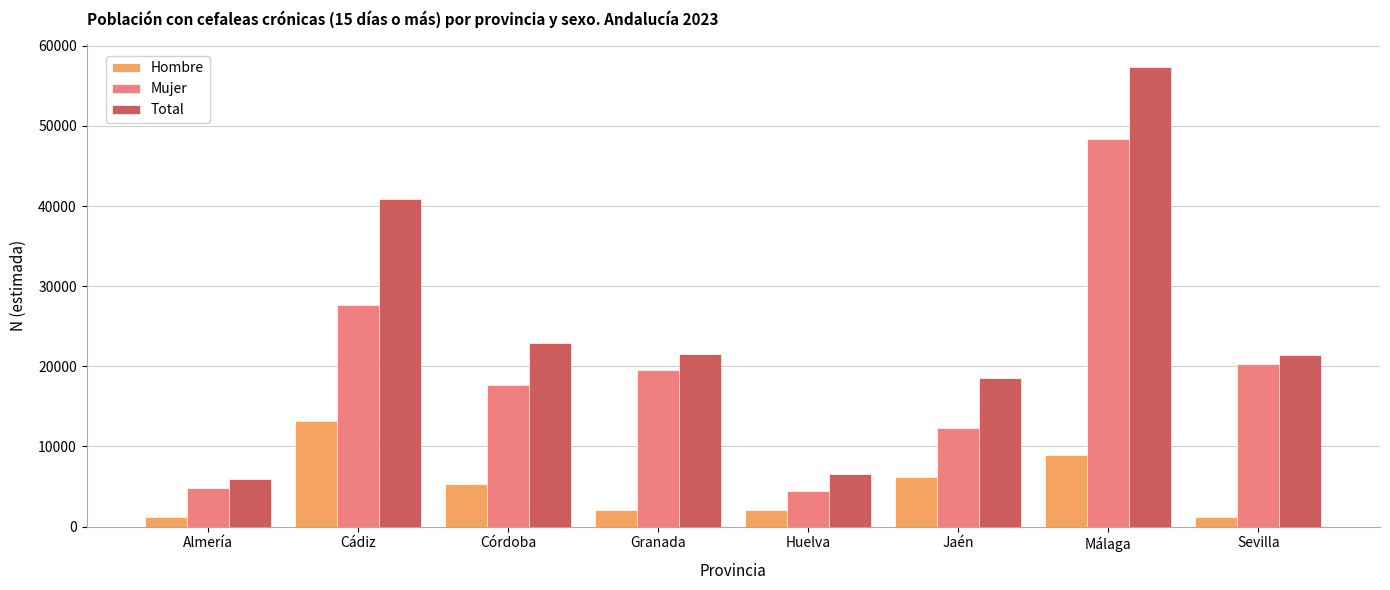

What is the difference between the Total values at Sevilla and Cádiz?

19401